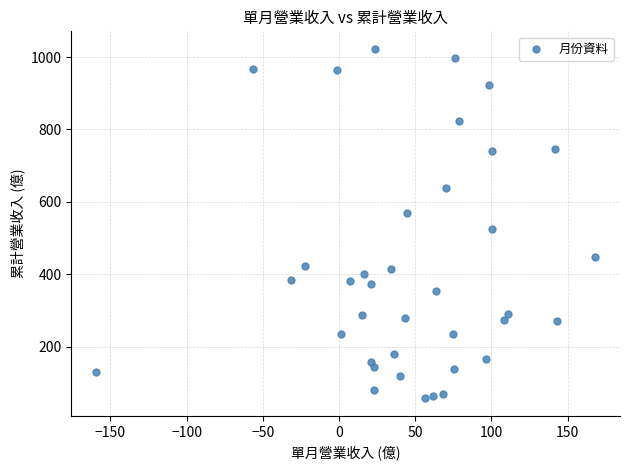

What is the range of Y values (max minus min)?

966.4